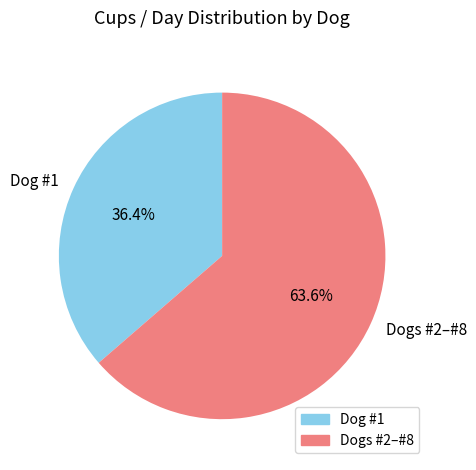

Rank the categories by value from lowest to highest.

Dog #1, Dogs #2–#8